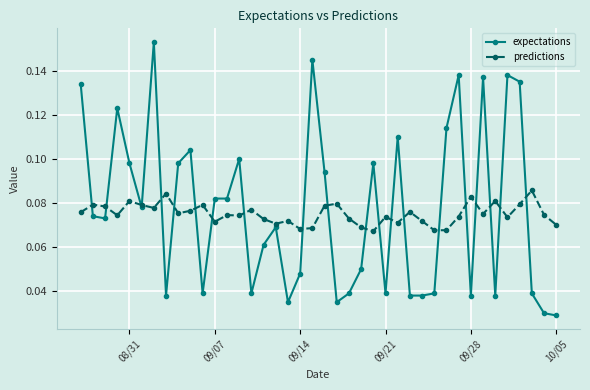

True or false: predictions has more than 2 points higher than both neighbors.

True